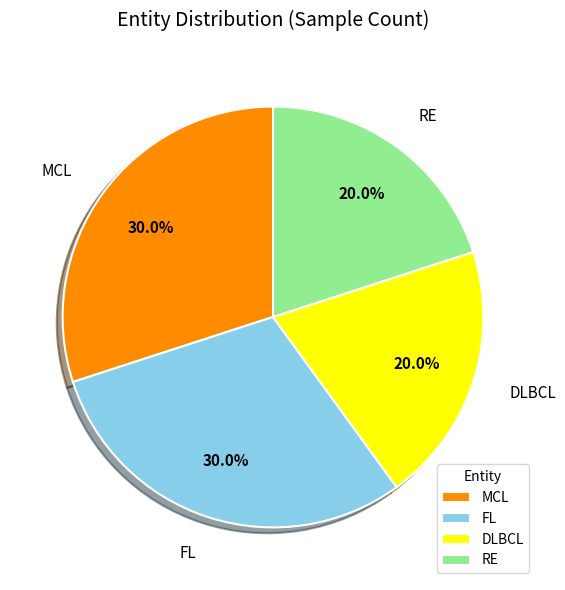

Count the number of slices in the pie.

4